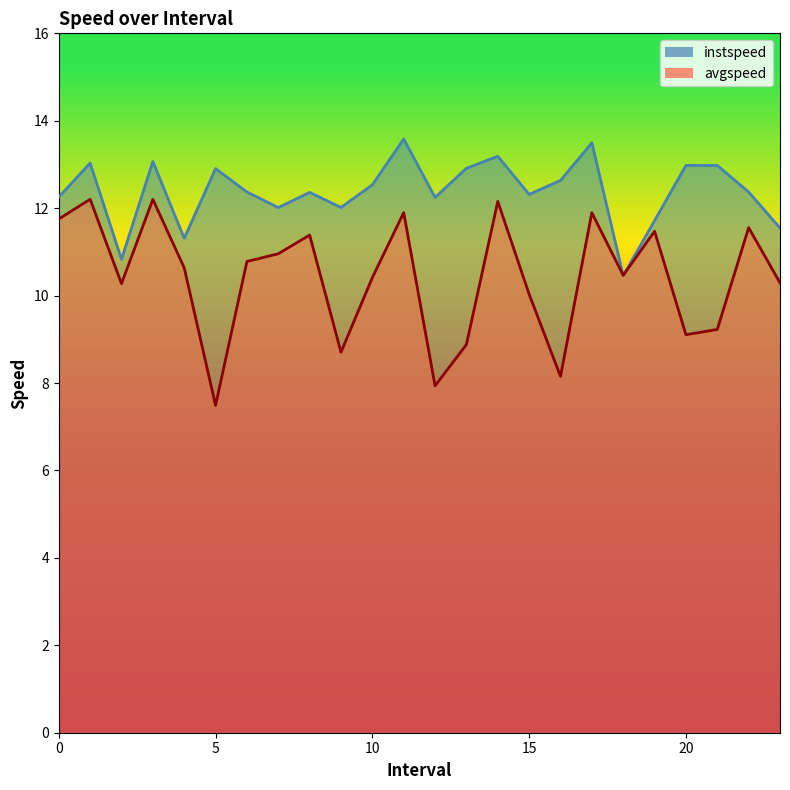

Reading right to left, list all the values displayed in this chart.

instspeed: 23.0=11.5	22.0=12.4	21.0=13.0	20.0=13.0	19.0=11.7	18.0=10.5	17.0=13.5	16.0=12.6	15.0=12.3	14.0=13.2	13.0=12.9	12.0=12.2	11.0=13.6	10.0=12.5	9.0=12.0	8.0=12.4	7.0=12.0	6.0=12.4	5.0=12.9	4.0=11.3	3.0=13.1	2.0=10.8	1.0=13.0	0.0=12.3
avgspeed: 23.0=10.3	22.0=11.6	21.0=9.2	20.0=9.1	19.0=11.5	18.0=10.5	17.0=11.9	16.0=8.2	15.0=10.0	14.0=12.2	13.0=8.9	12.0=7.9	11.0=11.9	10.0=10.4	9.0=8.7	8.0=11.4	7.0=11.0	6.0=10.8	5.0=7.5	4.0=10.6	3.0=12.2	2.0=10.3	1.0=12.2	0.0=11.8